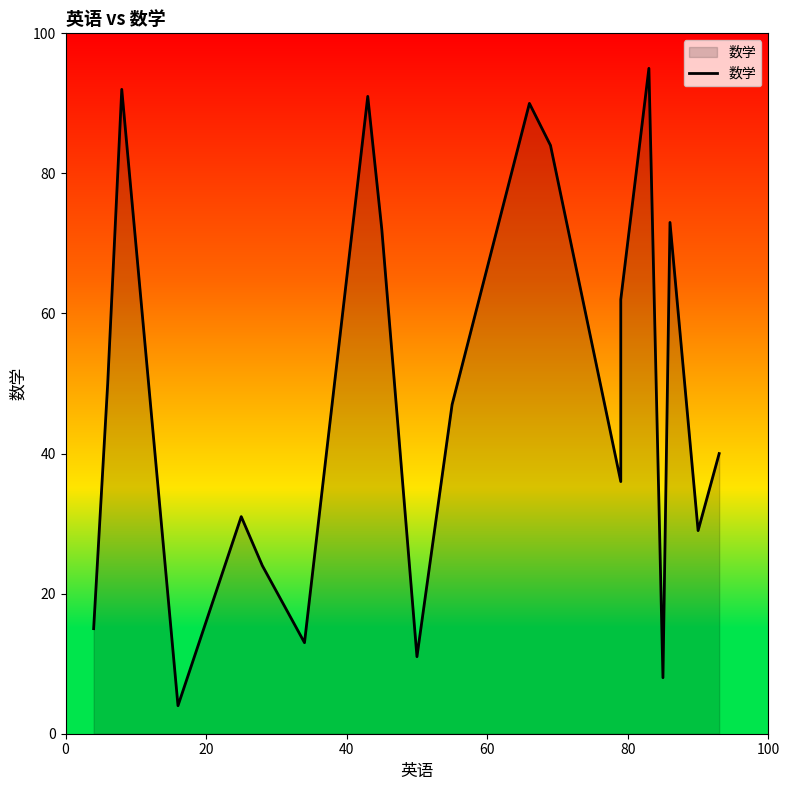

What is the difference between the second highest and second lowest values?

84